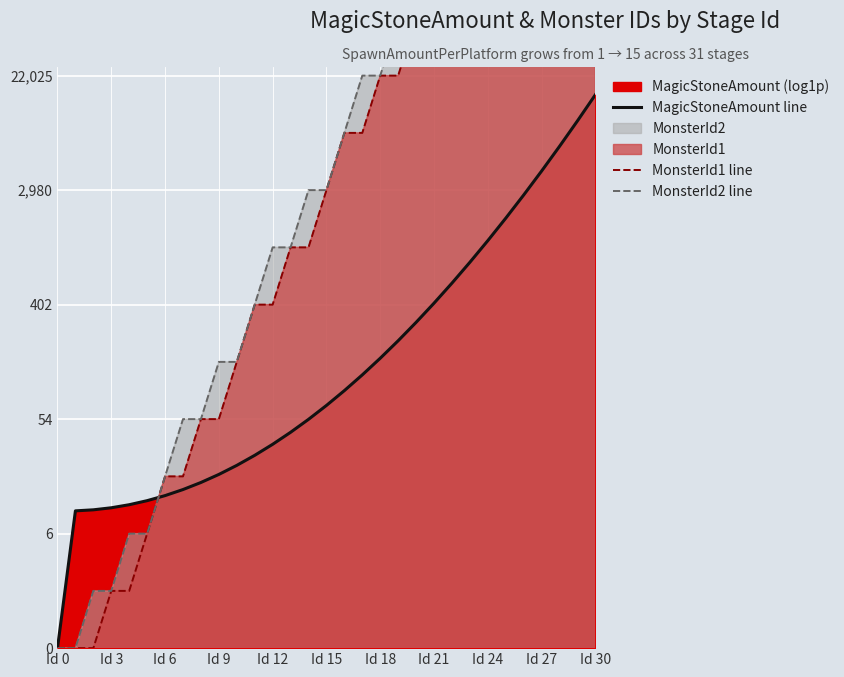

True or false: MonsterId2 line has more than 1 points higher than both neighbors.

False